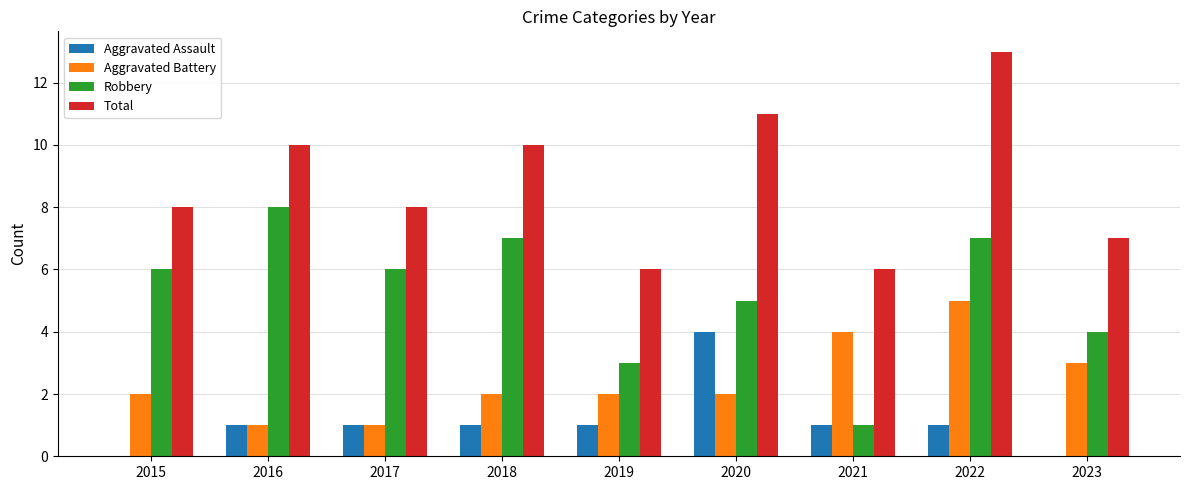

What is the sum of the Total values at 2020 and 2019?

17